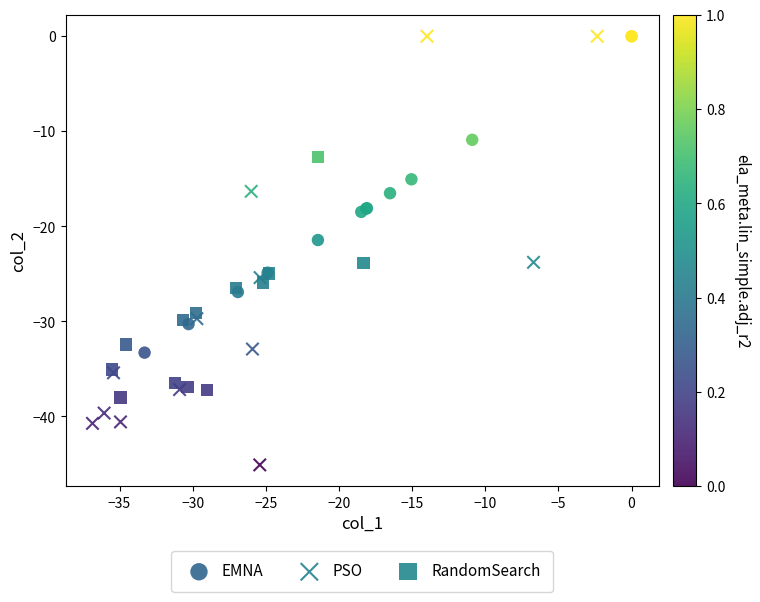

Which series reaches the minimum Y coordinate?

PSO